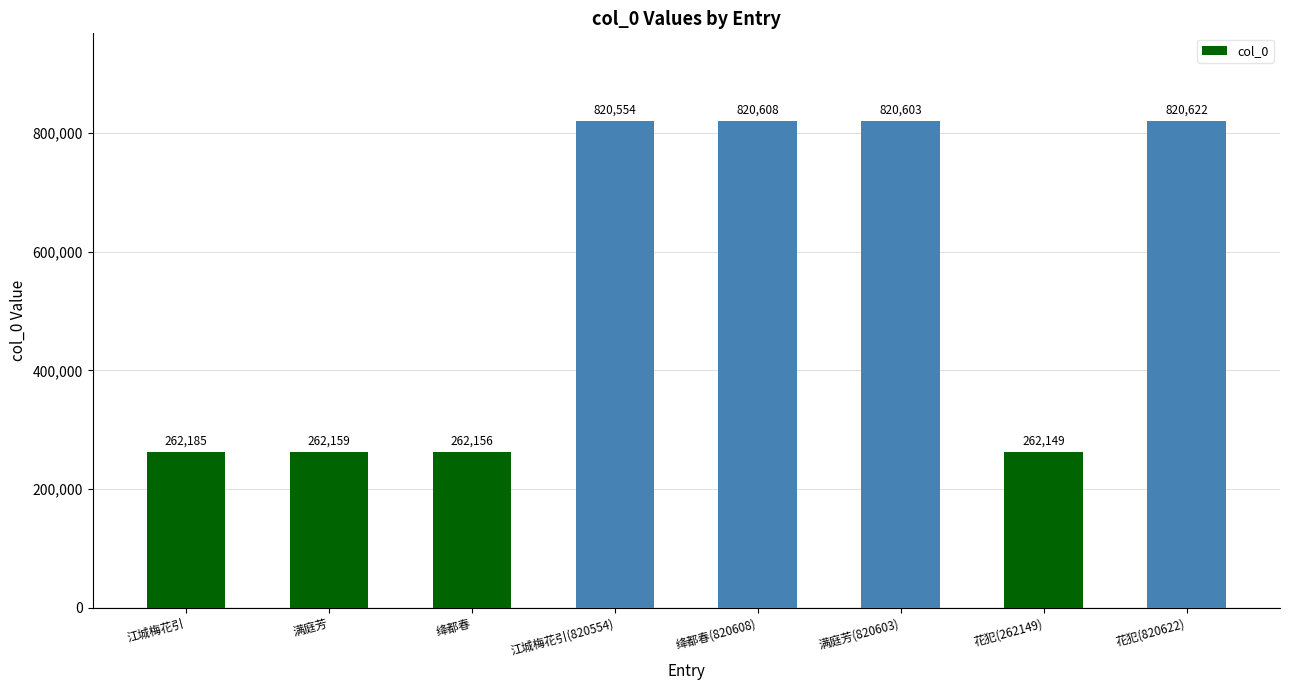

What is the smallest value displayed?

262149